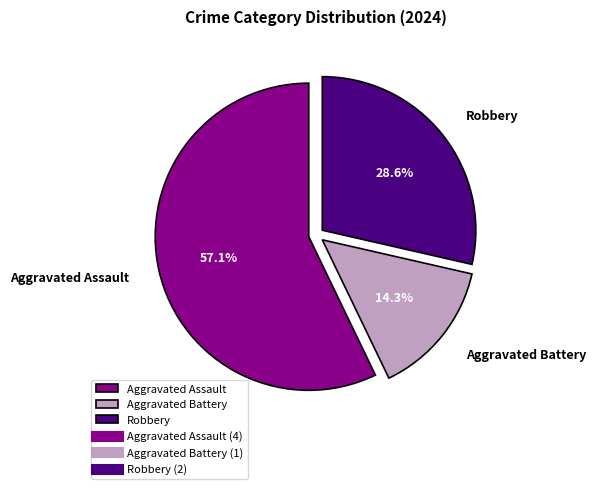

Rank the categories by value from lowest to highest.

Aggravated Battery, Robbery, Aggravated Assault